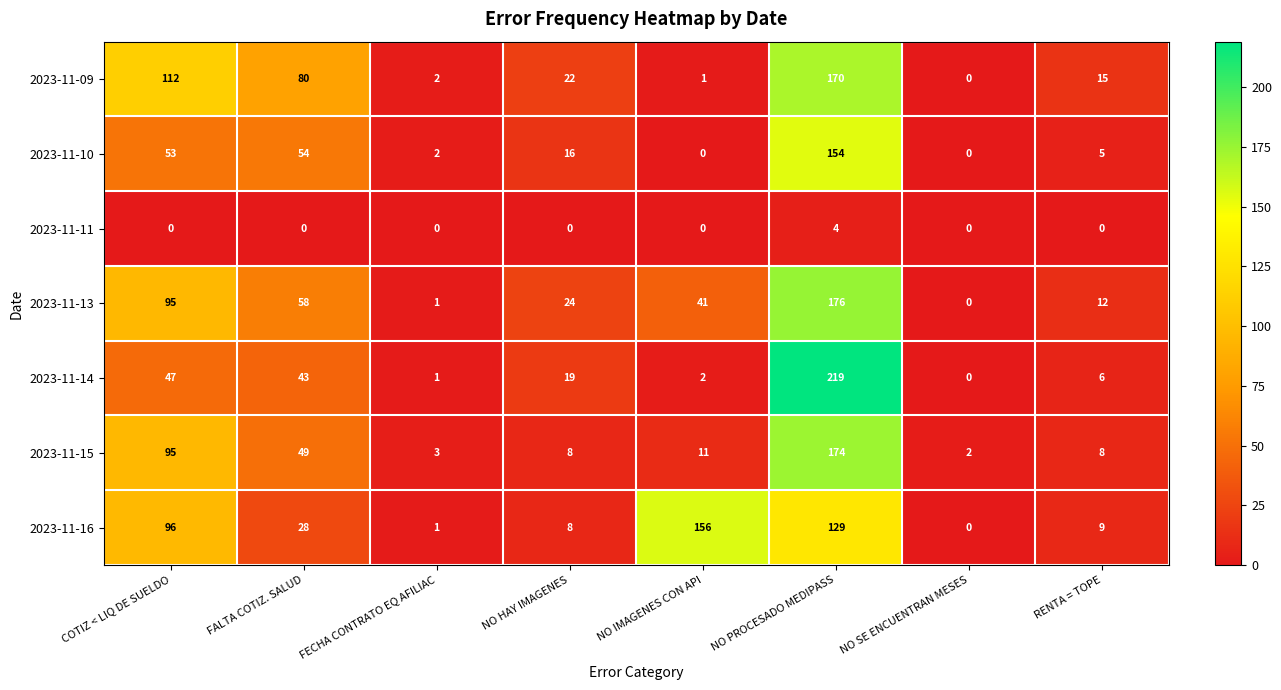

What is the difference between the 2023-11-10 values at RENTA = TOPE and NO PROCESADO MEDIPASS?

149